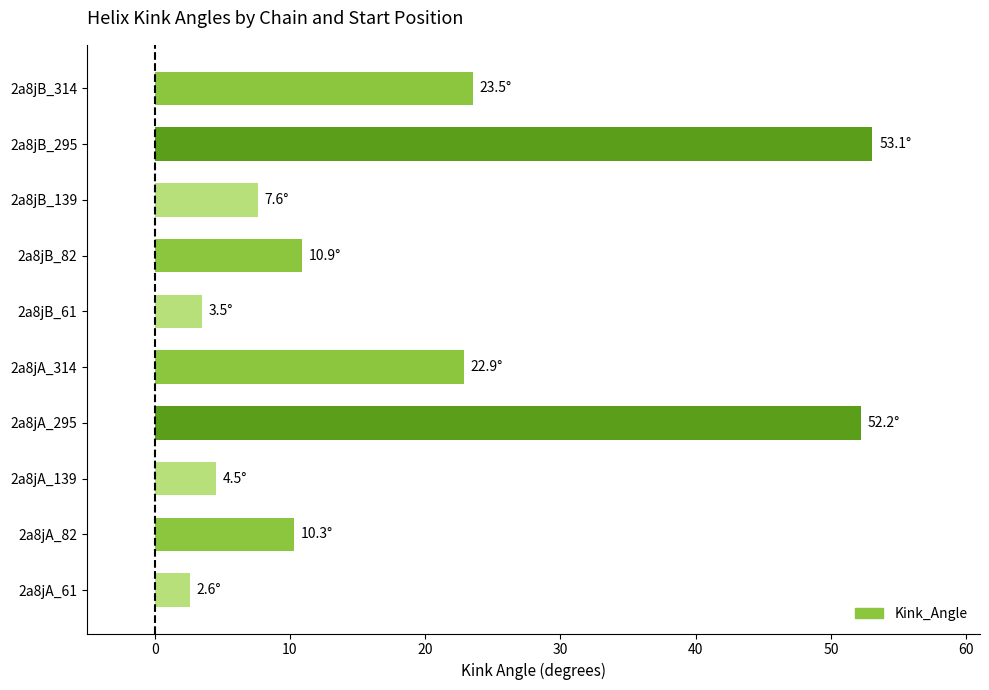

True or false: the data shows 18.3 at 2a8jB_82.

False